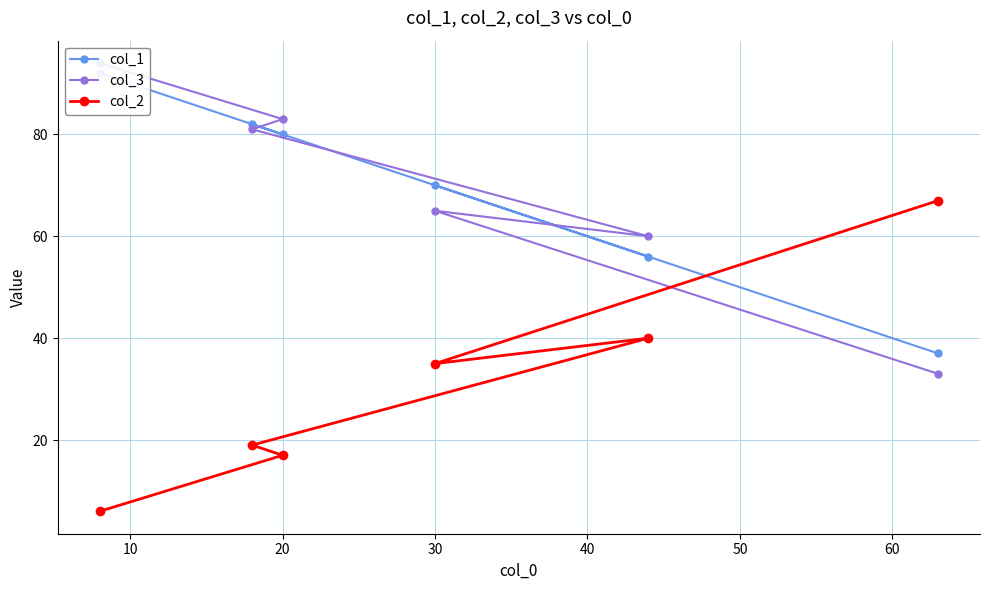

How many distinct data groups are displayed?

3